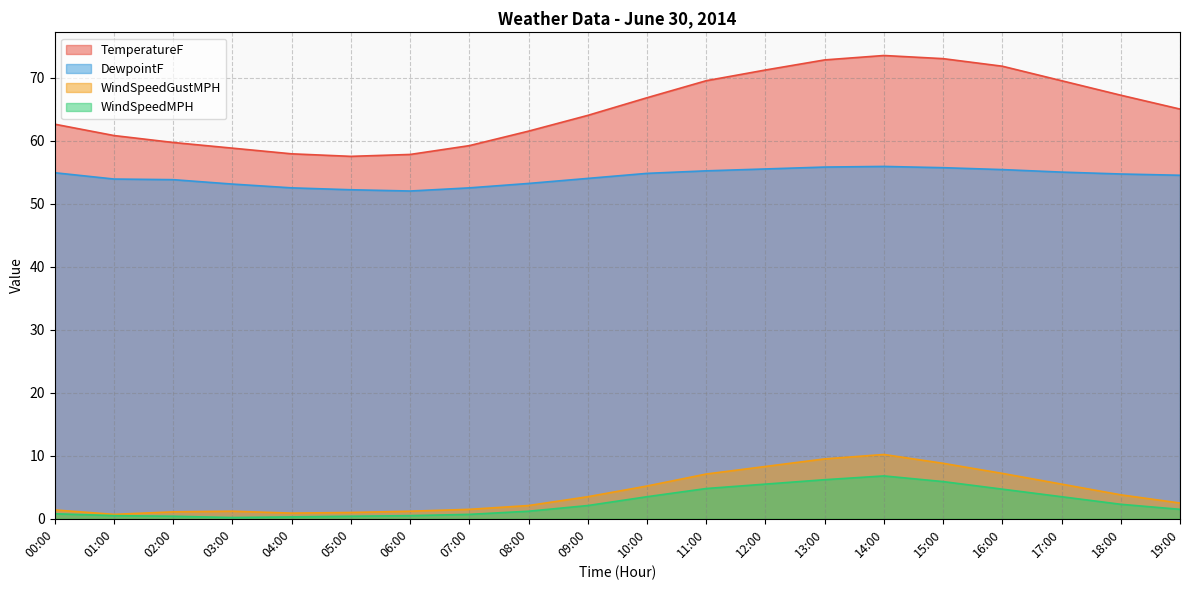

What is the minimum value for DewpointF?

52.0